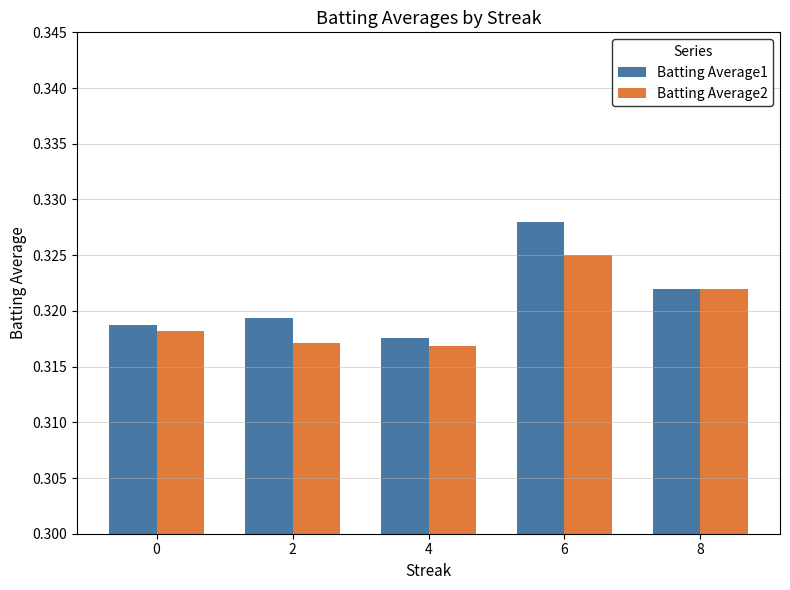

What is the total value across all series at 2?

0.6